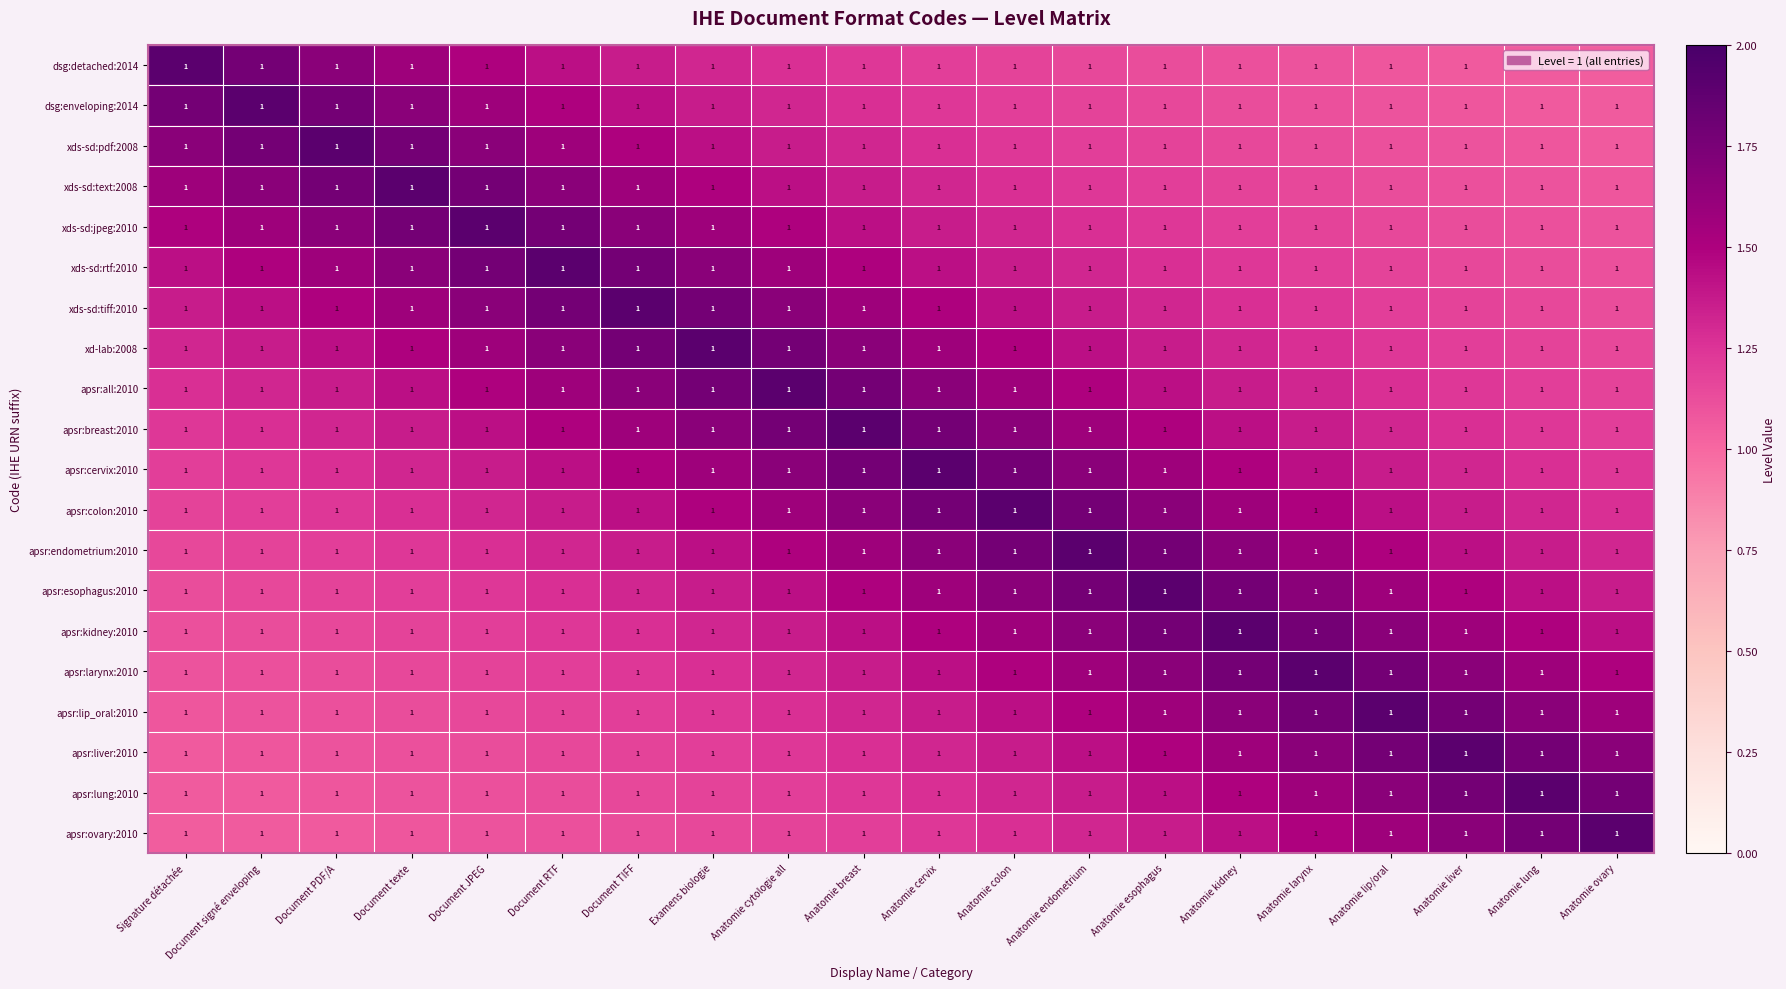

At which category is the sum across all series the highest?

Anatomie breast